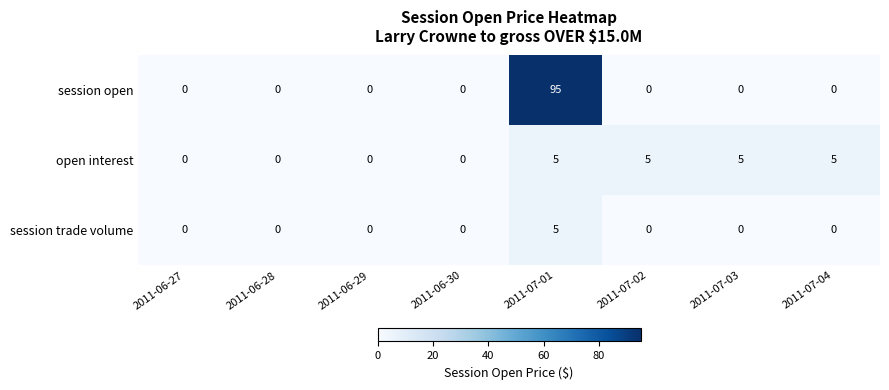

Which series has the largest range (max minus min)?

session open